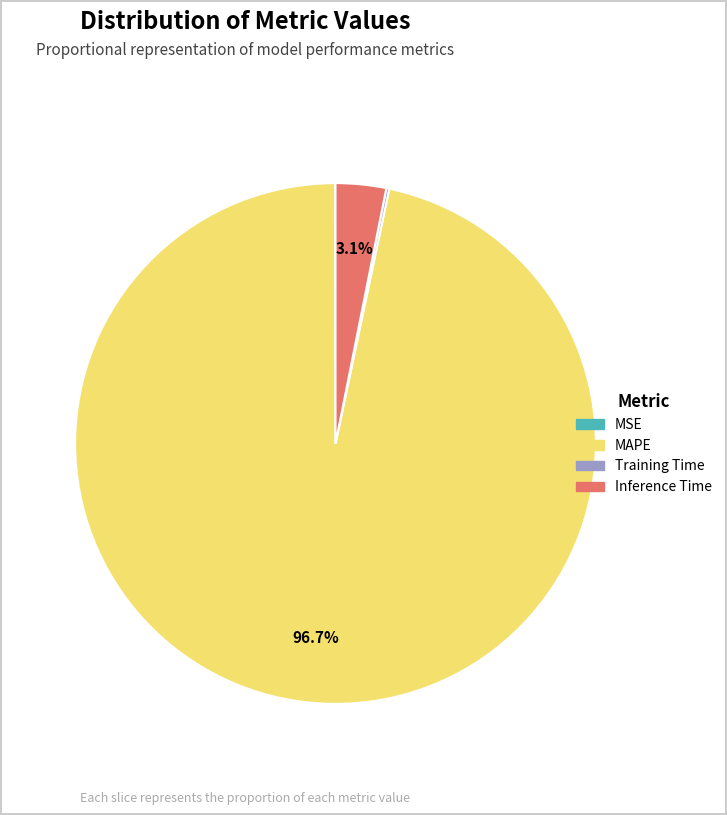

What is the total percentage of Inference Time and MAPE?

99.8%